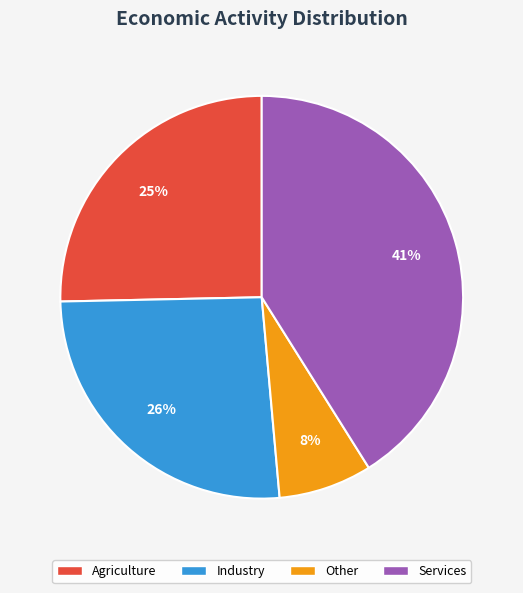

To the nearest percent, what is the average slice percentage?

25%